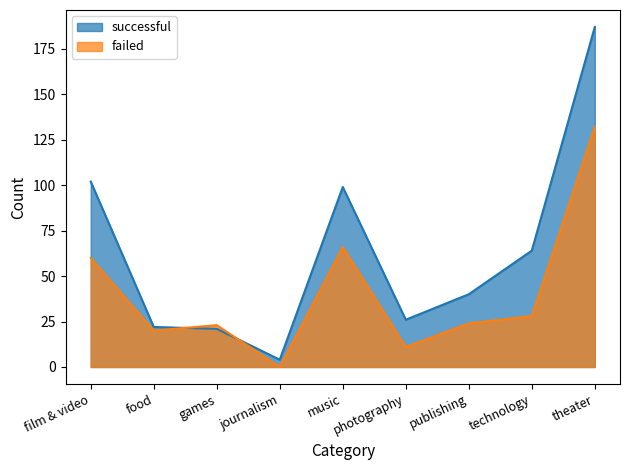

At which category is the sum across all series the highest?

theater